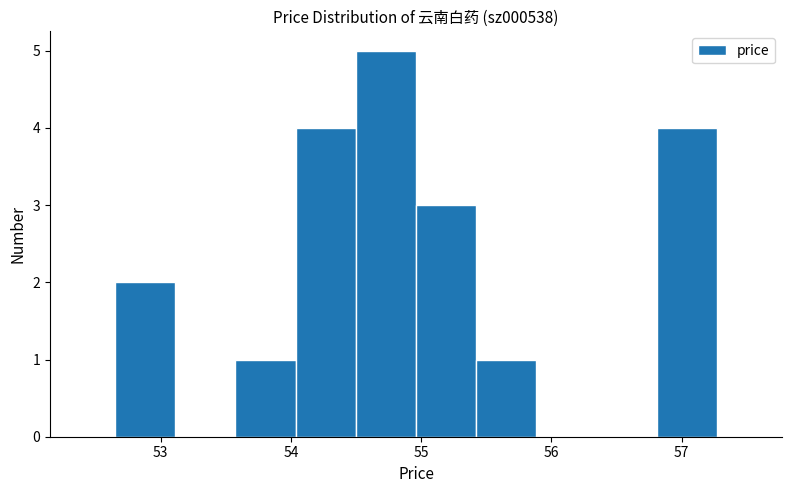

What is the height of the bar covering 54.5 to 55.0 on the x-axis? Neither the bar edges nor the heights are printed on the chart, so give them approximately, as read against the axes.

5